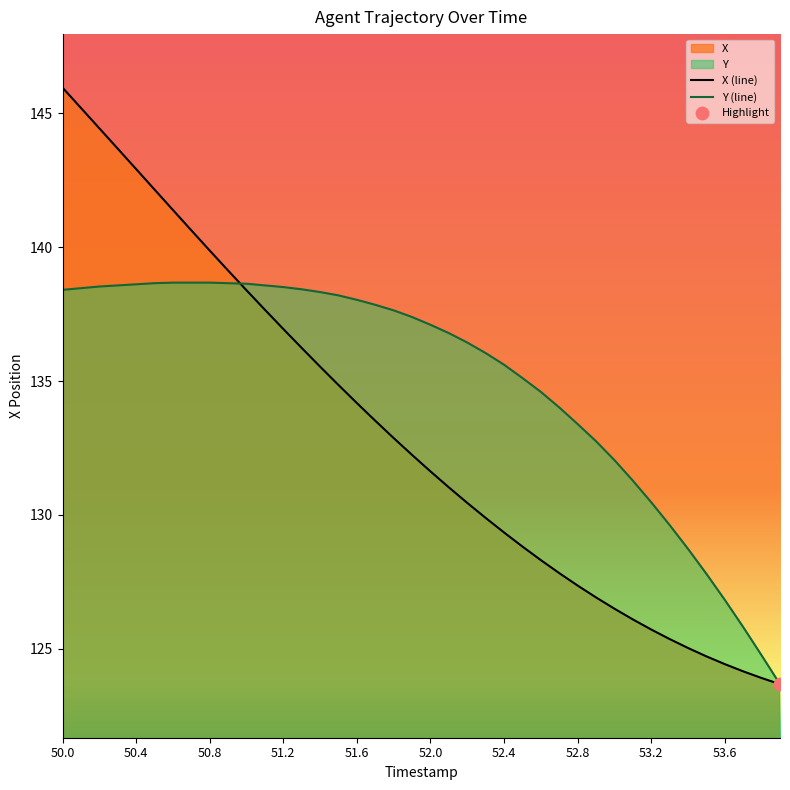

At which category is the sum across all series the highest?

50.0